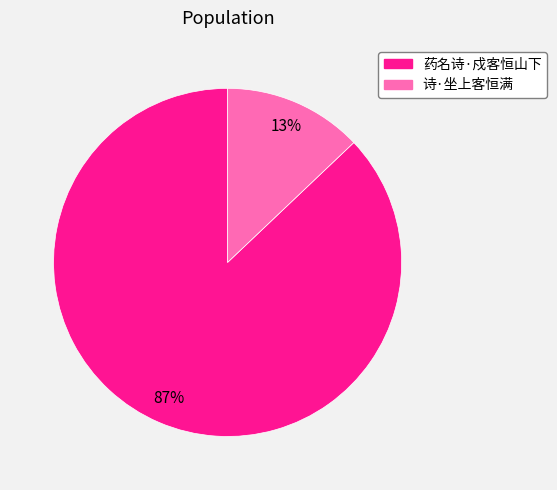

Which has a higher value, 诗·坐上客恒满 or 药名诗·戍客恒山下?

药名诗·戍客恒山下